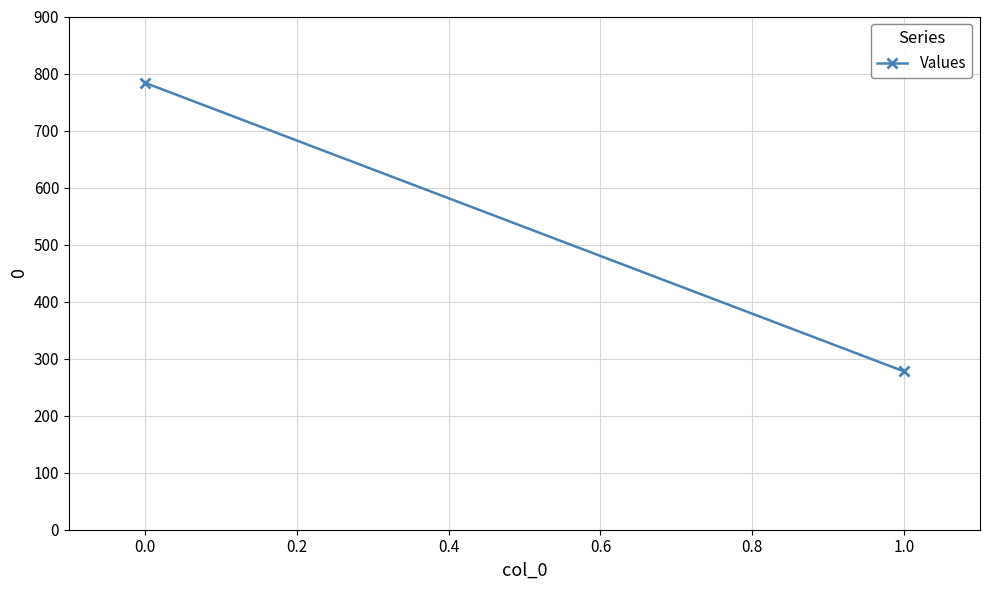

What is the difference between the maximum and minimum values?

506.3